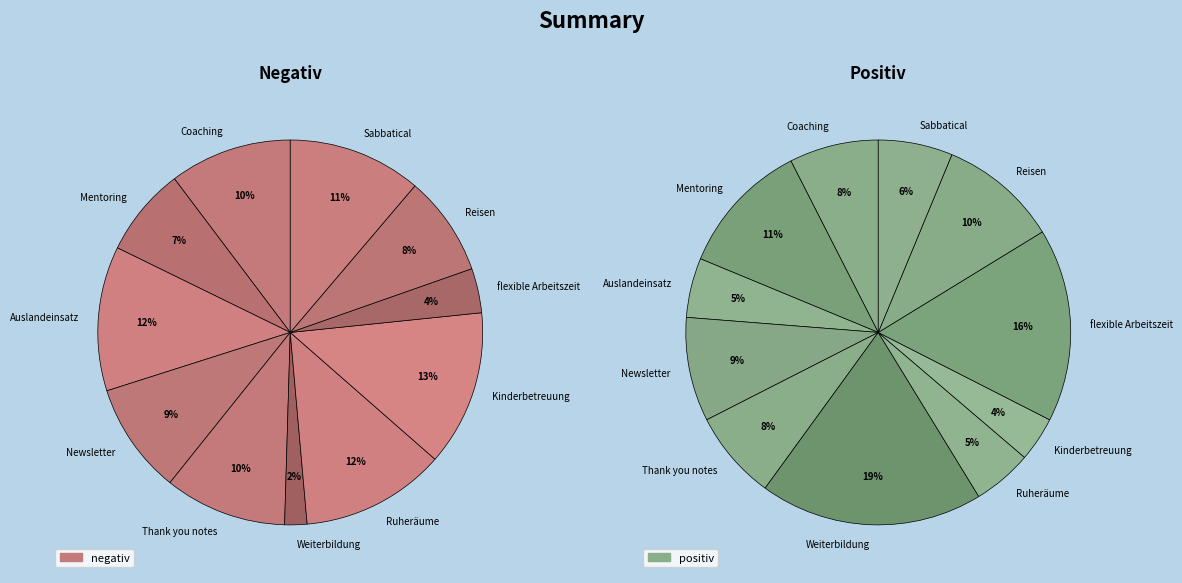

Which slice is the largest?

Kinderbetreuung